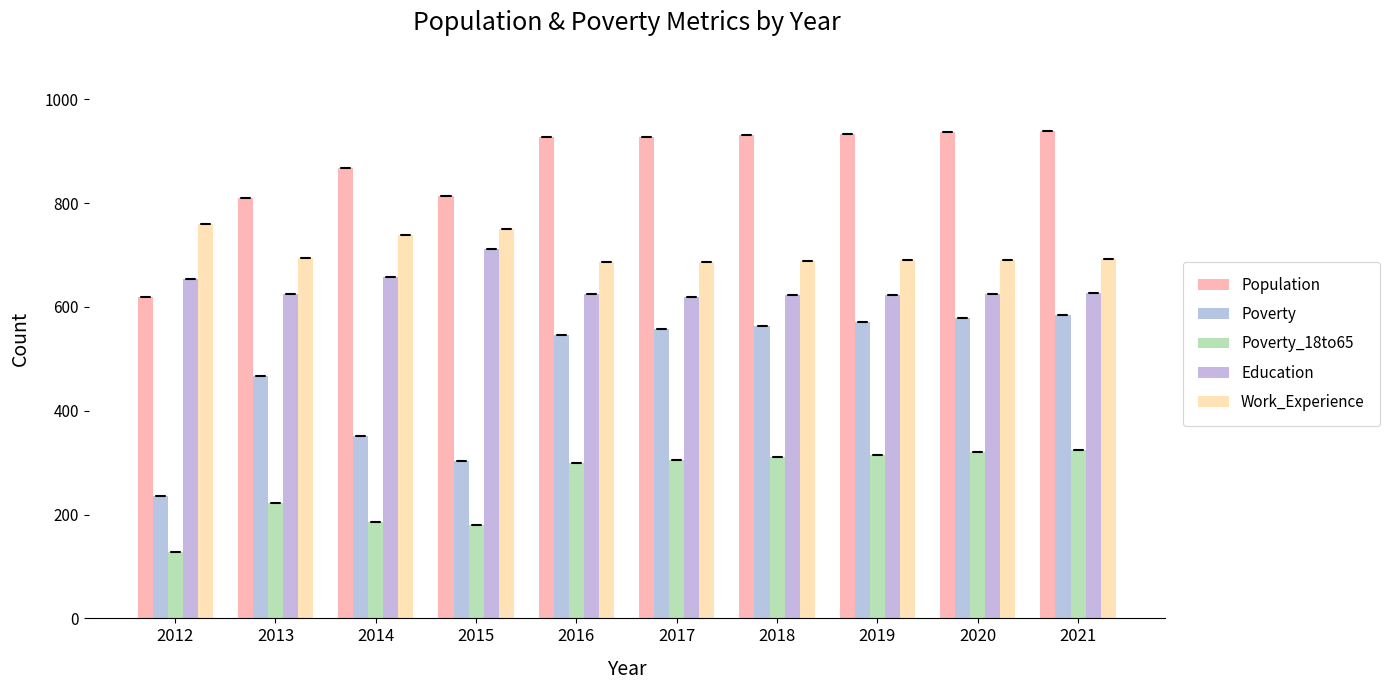

Does the chart contain stacked bars?

No